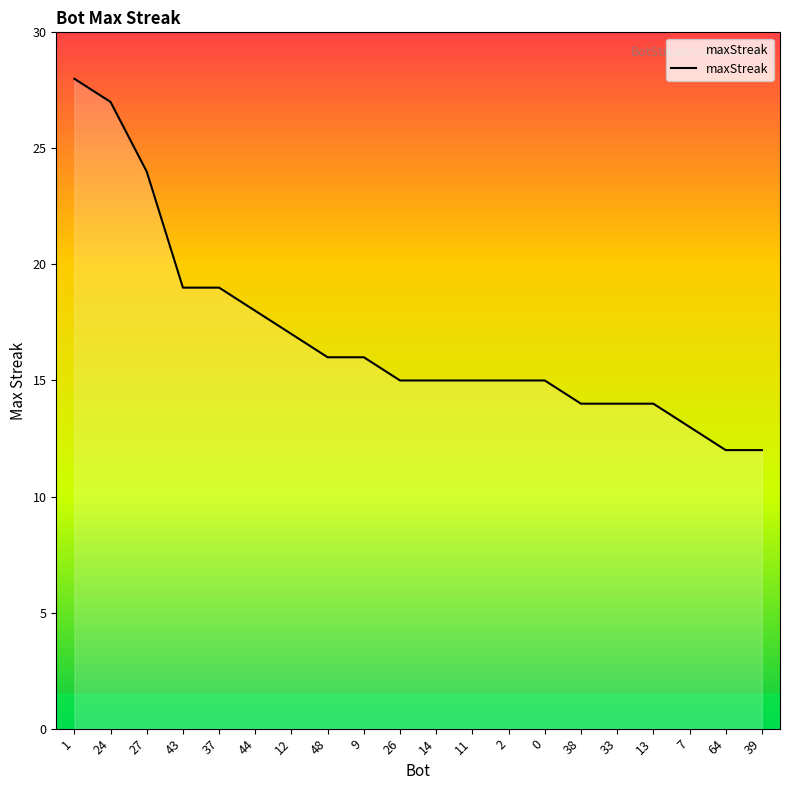

Reading left to right, what are all the values shown in this chart?

1=28	24=27	27=24	43=19	37=19	44=18	12=17	48=16	9=16	26=15	14=15	11=15	2=15	0=15	38=14	33=14	13=14	7=13	64=12	39=12